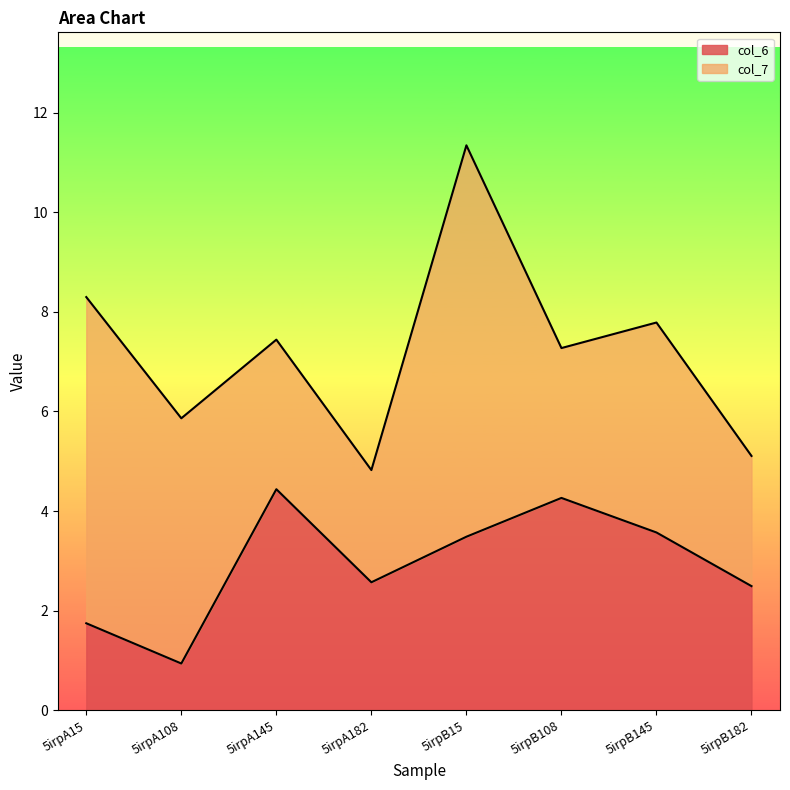

Reading left to right, extract all data points from this chart.

1.7	0.9	4.4	2.6	3.5	4.3	3.6	2.5